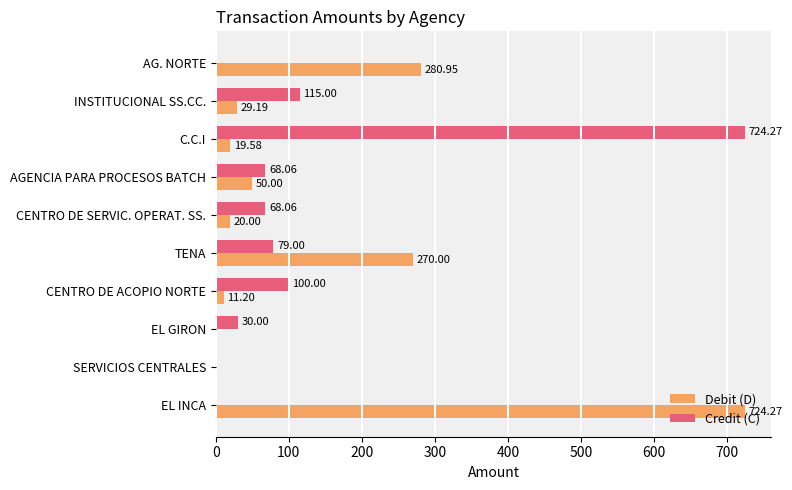

At which label does Debit (D) reach its peak?

EL INCA